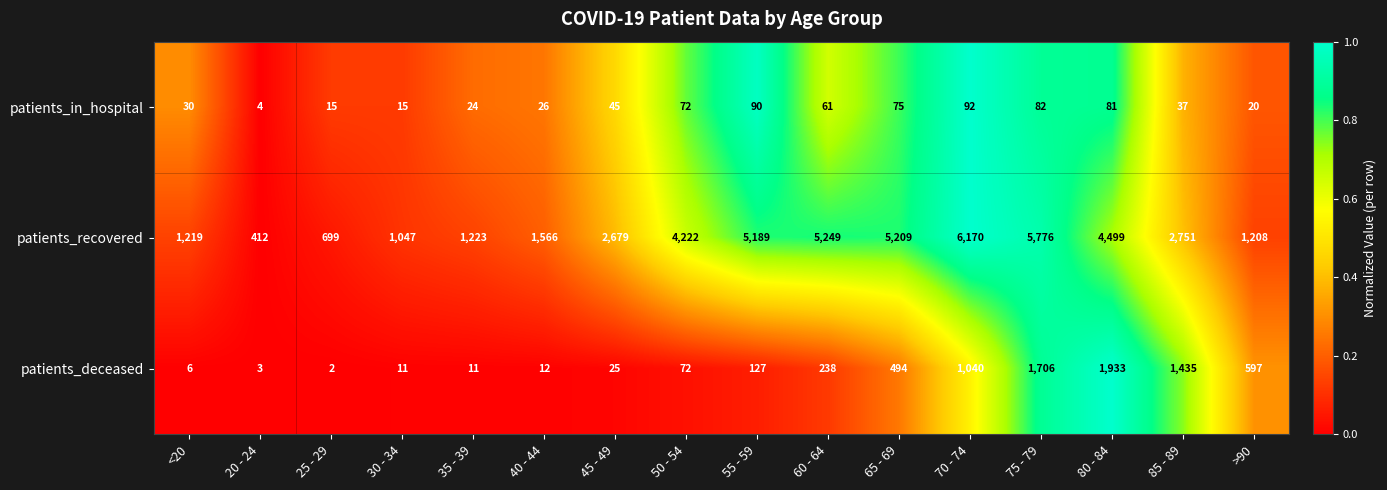

Which label corresponds to the smallest value in the chart?

25 - 29